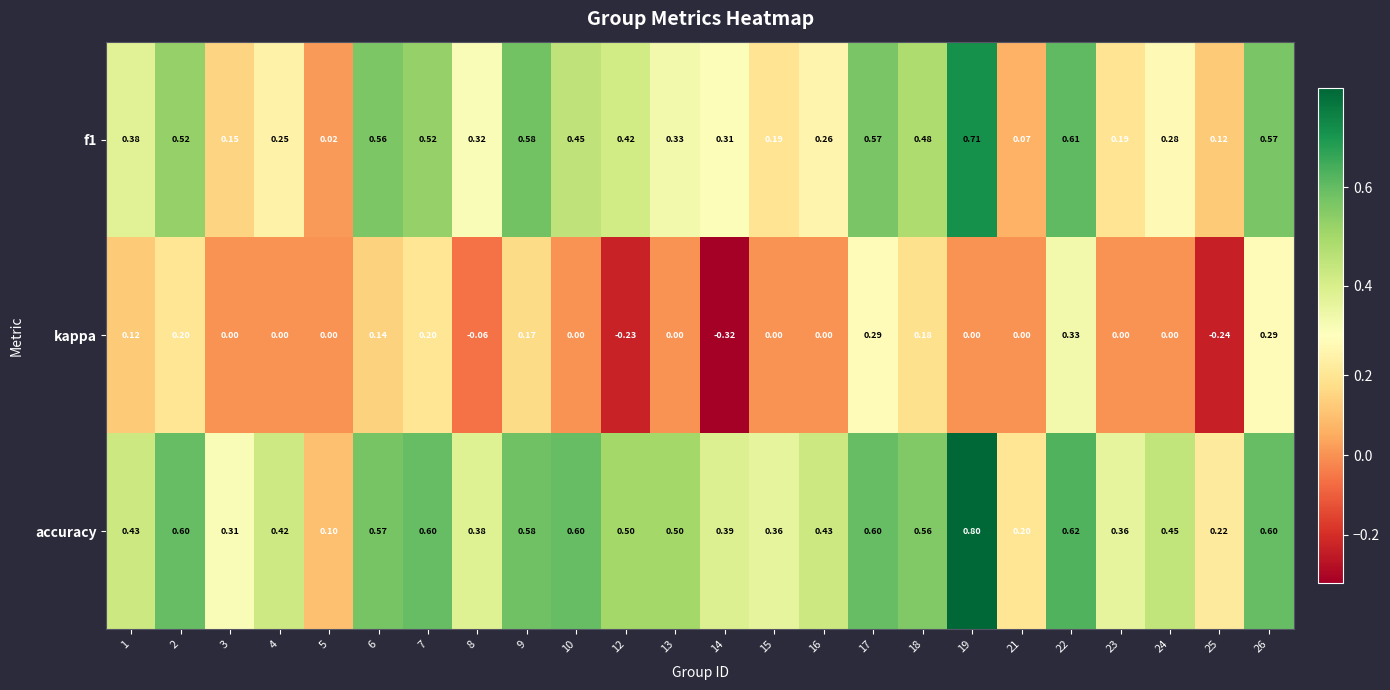

Which series has the largest range (max minus min)?

accuracy